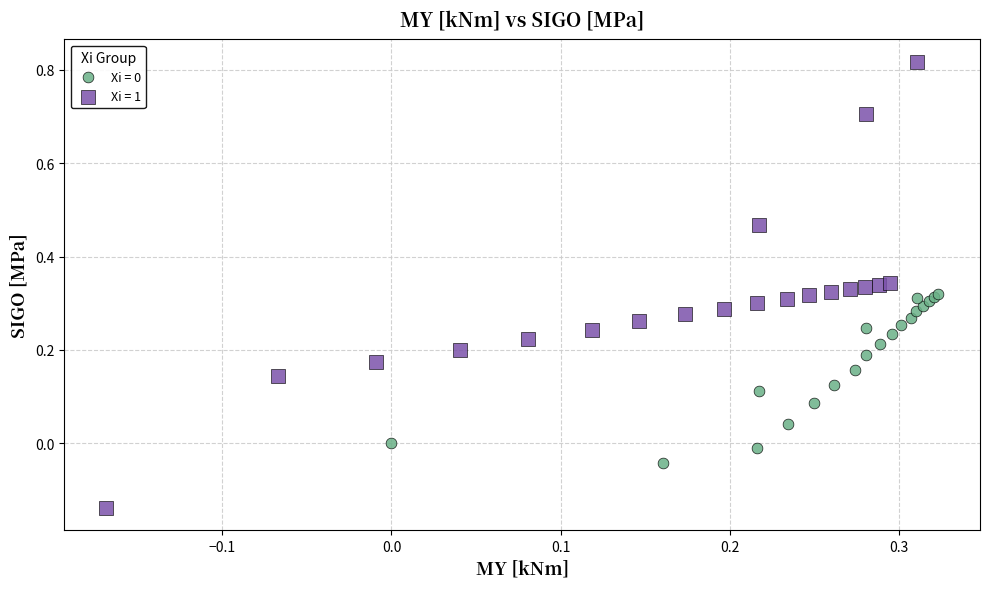

Which series has the widest spread of Y values?

Xi = 1